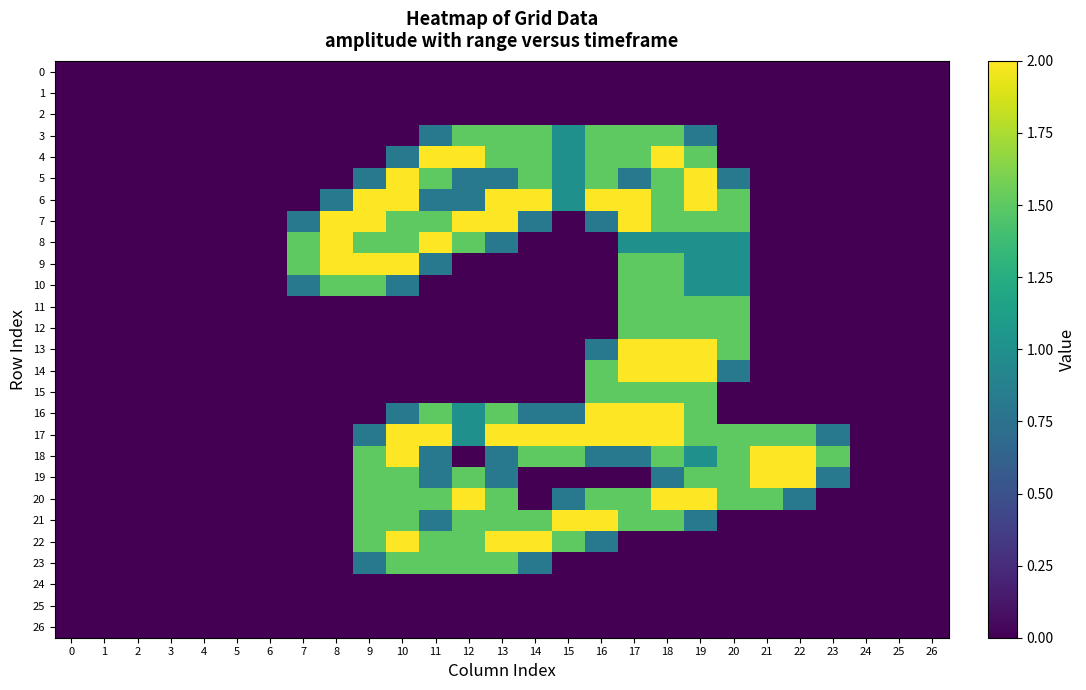

Between 7 and 23, which series saw the biggest shift?

8